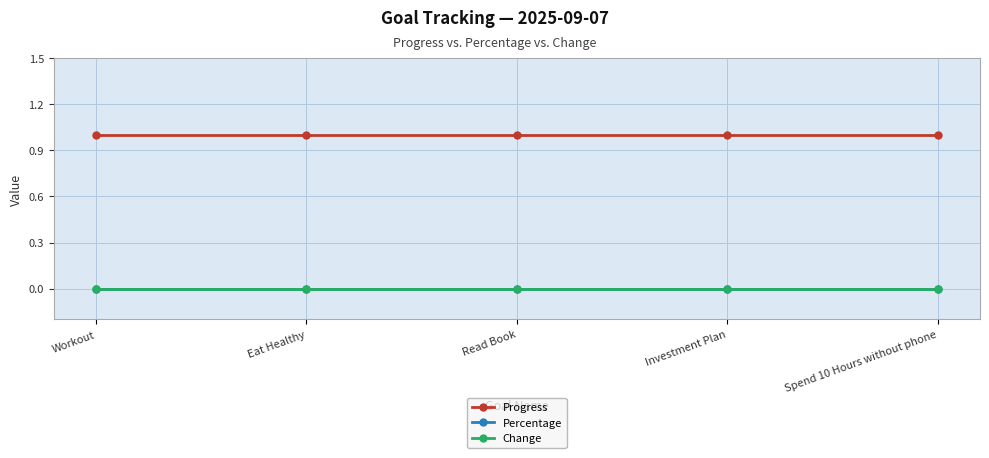

Is this an area chart (filled region under the line)?

No